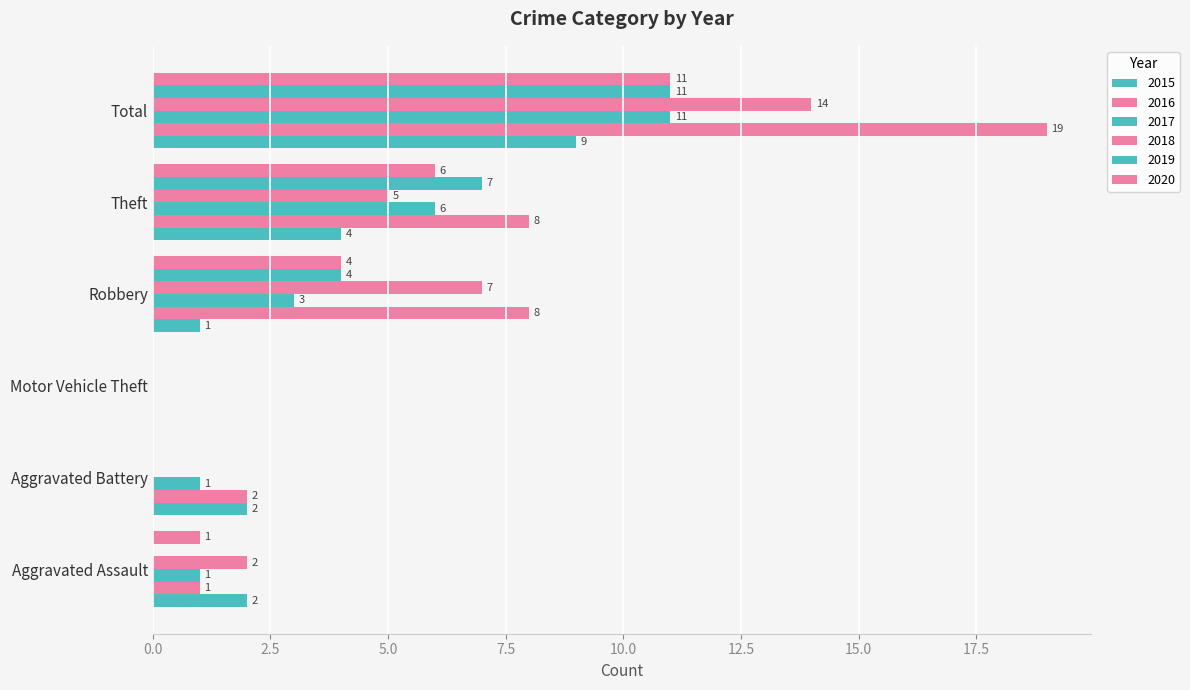

How many series are shown in this chart?

6